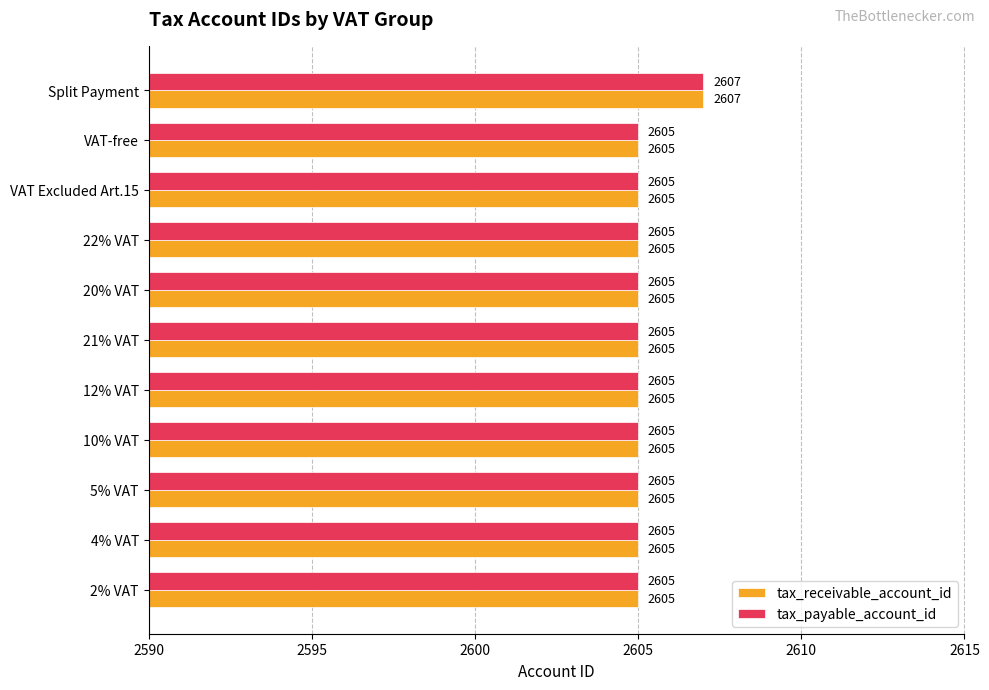

What is the approximate value of tax_payable_account_id at 20% VAT?

2605